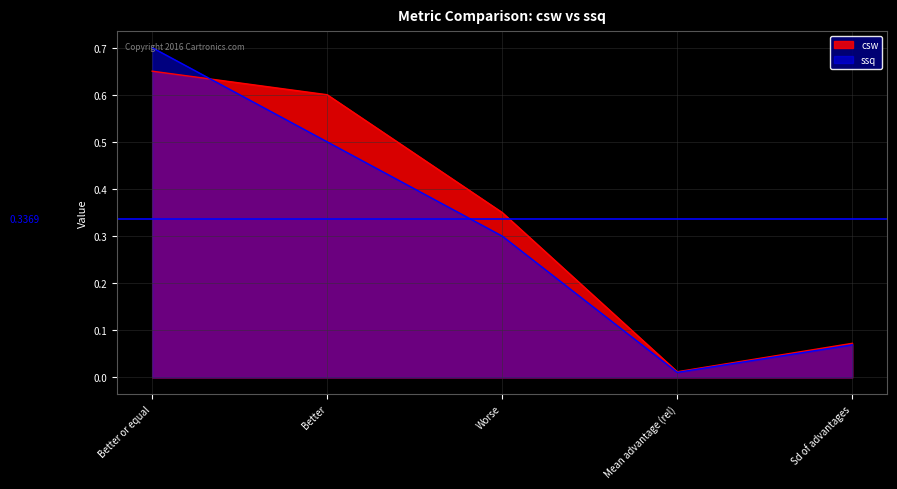

At how many categories does at least one series exceed 0?

5